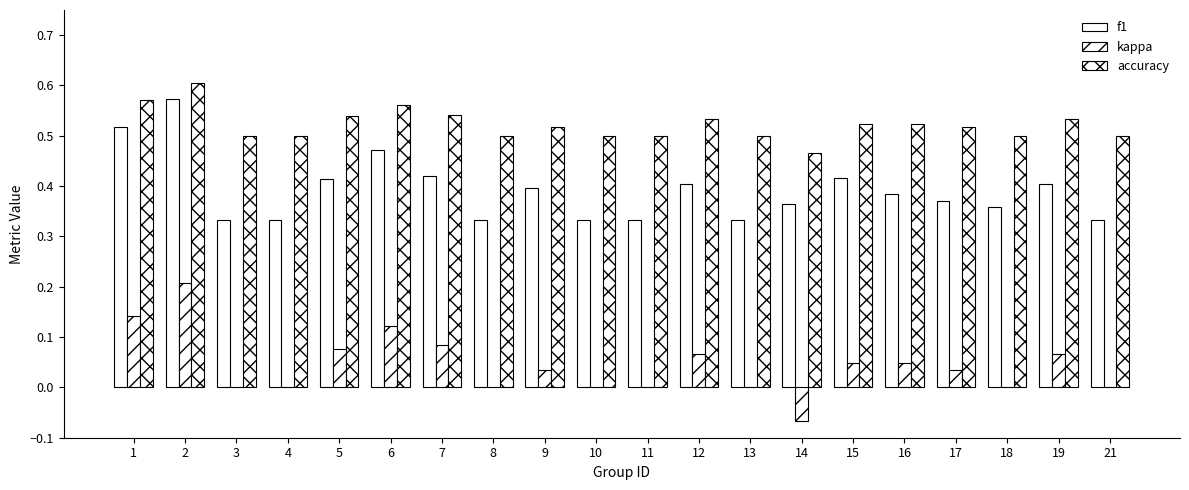

How many data points does each series have?

20